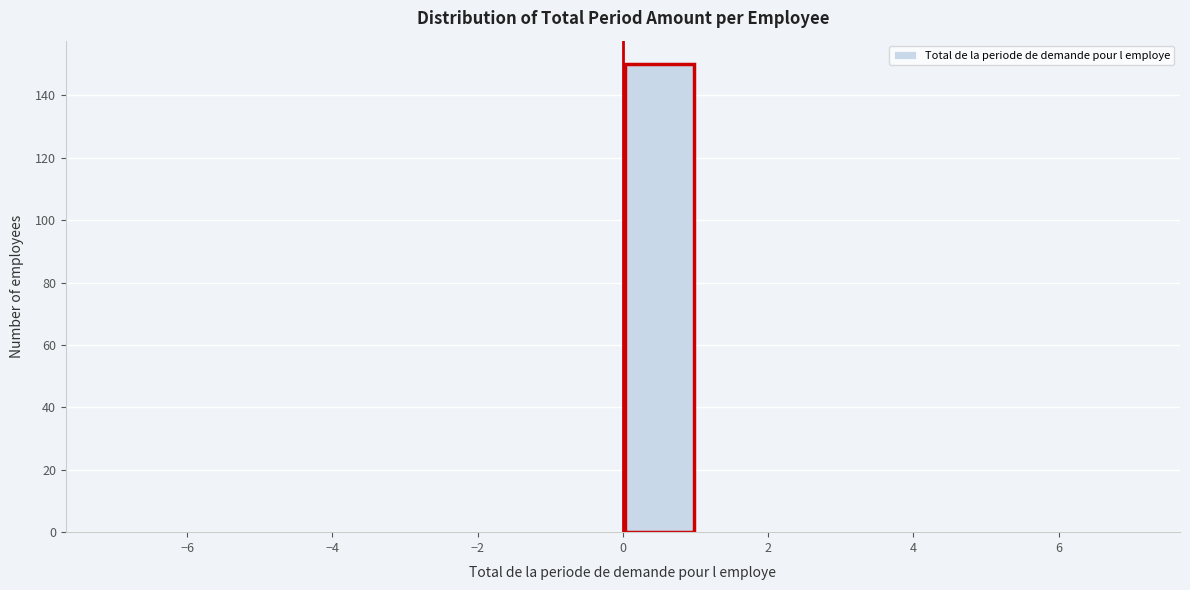

Reading left to right, list every bar in this chart as the range it spans on the x-axis followed by its height. The values are not printed on the chart, so give them approximately, as read against the axis.

-7 to -6: 0
-6 to -5: 0
-5 to -4: 0
-4 to -3: 0
-3 to -2: 0
-2 to -1: 0
-1 to 0: 0
0 to 1: 150
1 to 2: 0
2 to 3: 0
3 to 4: 0
4 to 5: 0
5 to 6: 0
6 to 7: 0